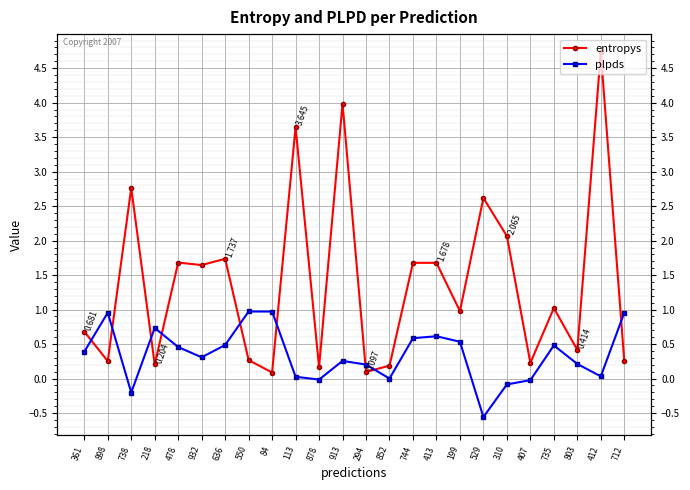

List the labels in order of plpds value, largest first.

550, 84, 898, 712, 218, 413, 744, 199, 636, 735, 478, 361, 932, 913, 803, 294, 412, 113, 852, 878, 407, 310, 738, 529